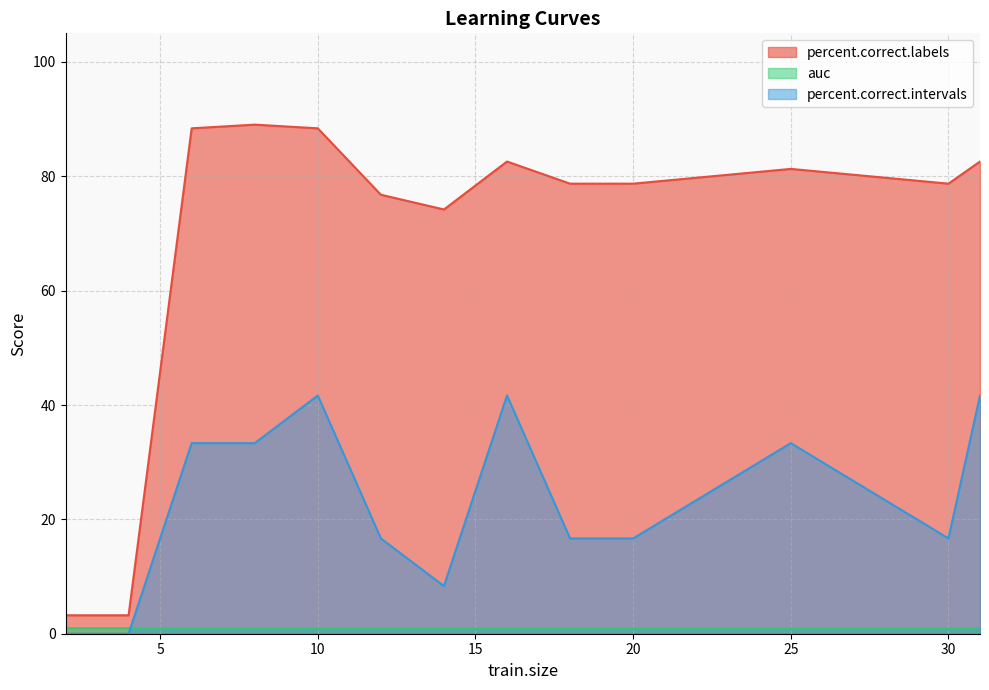

At how many categories does at least one series exceed 56?

11